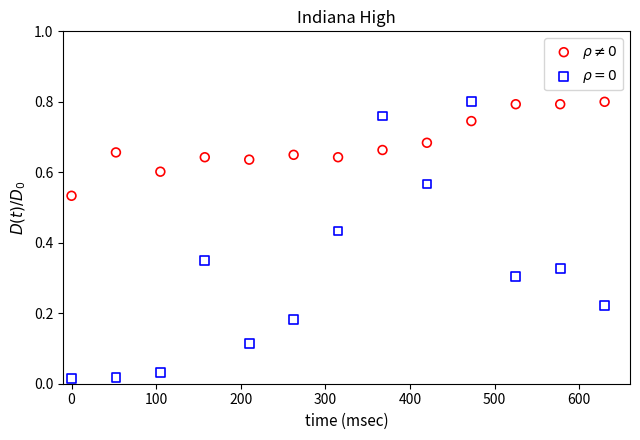

What is the X range (max minus min) for the scatter plot?

630.0